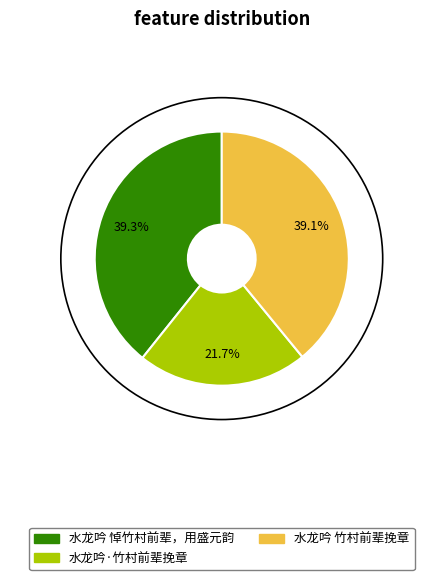

Does 水龙吟 竹村前辈挽章 account for over 50% of the chart?

No